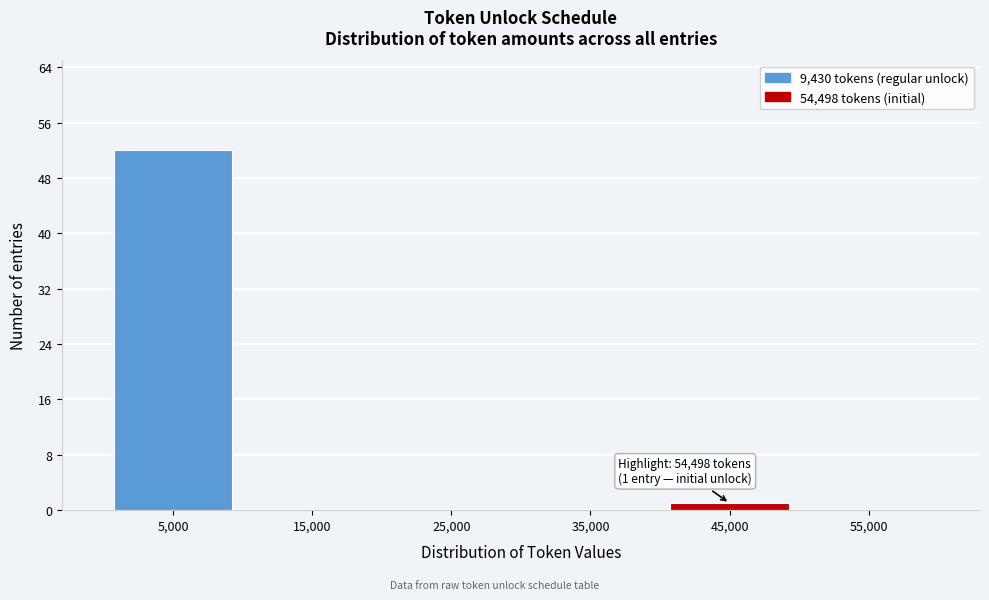

What is the sum of all values?

53